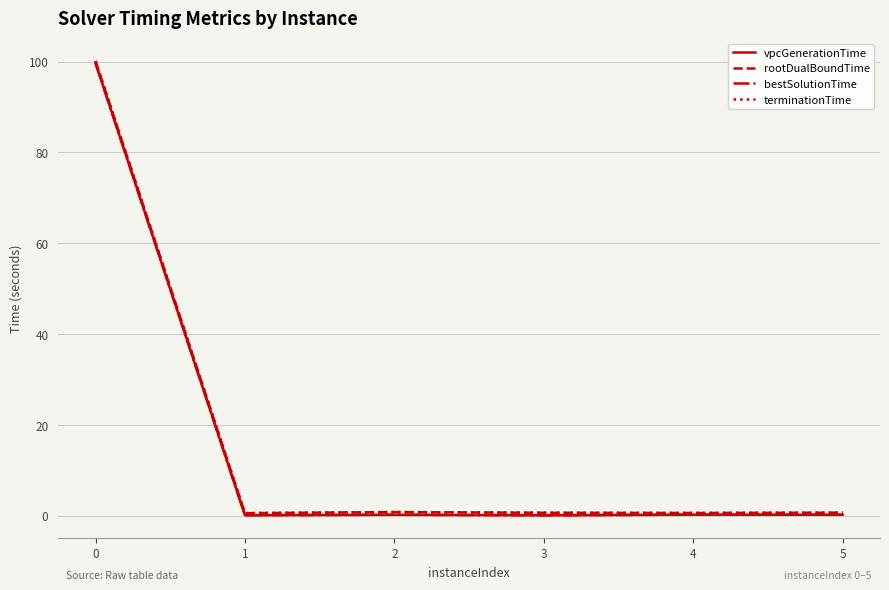

What is the average value of the rootDualBoundTime series?

17.2